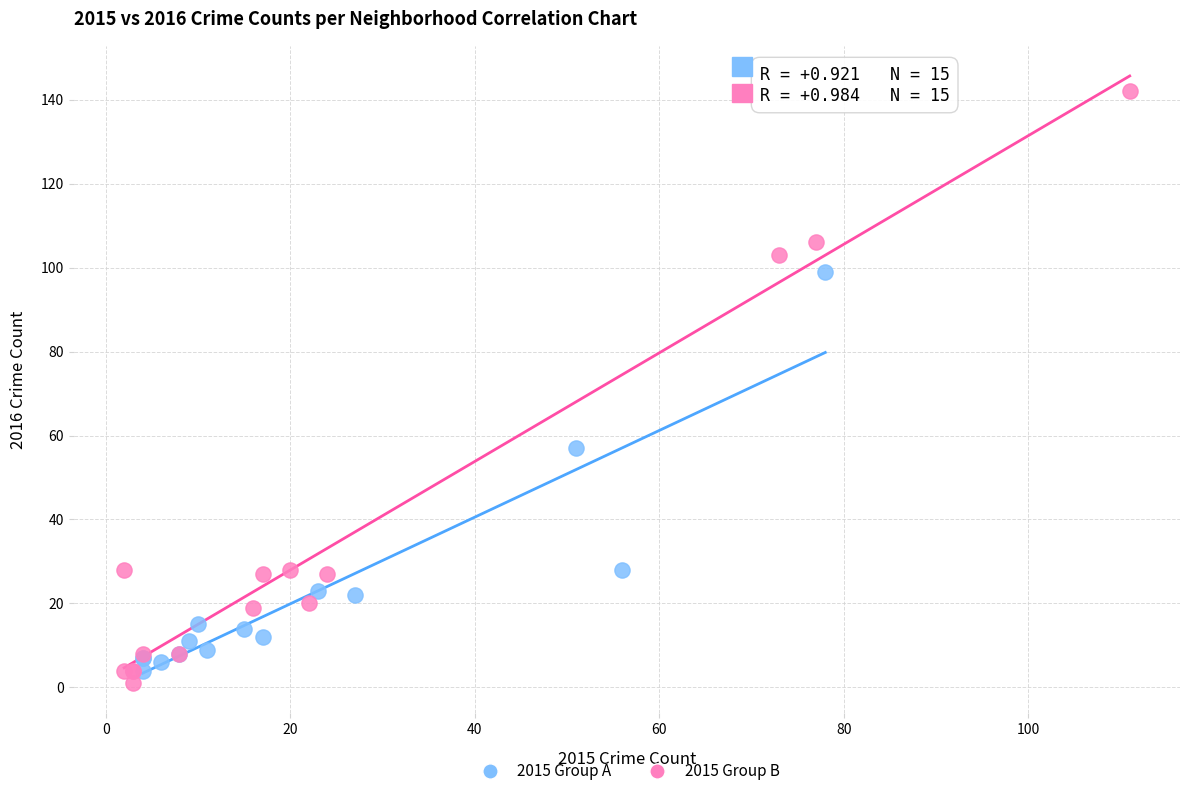

Which series contains the lowest Y value?

2015 Group B